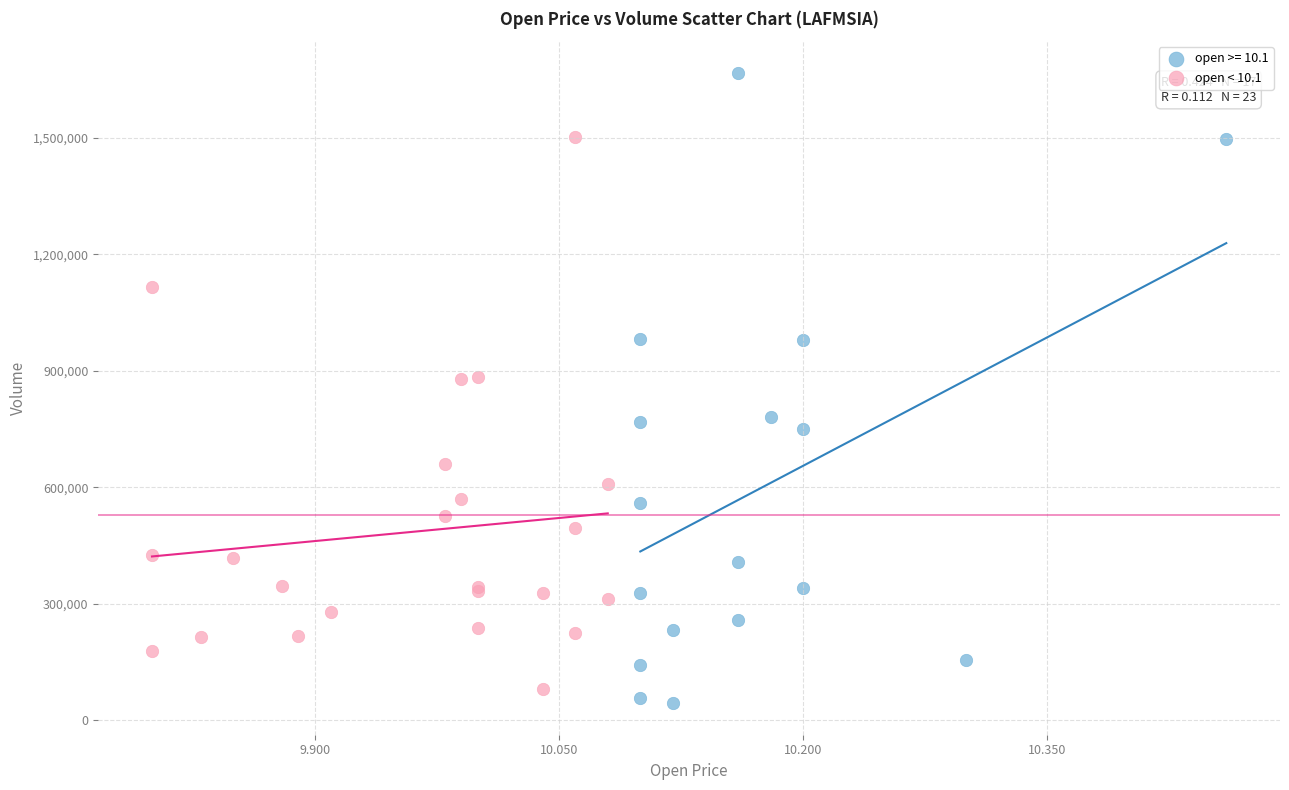

Which series contains the highest Y value?

open >= 10.1